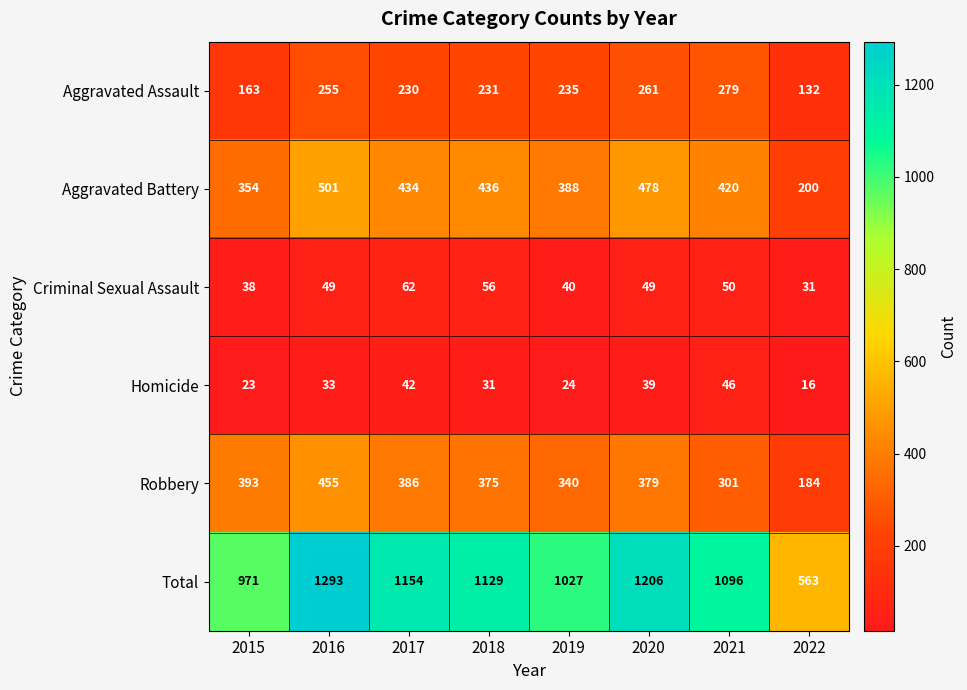

Where is Homicide nearest to the value 31?

2018